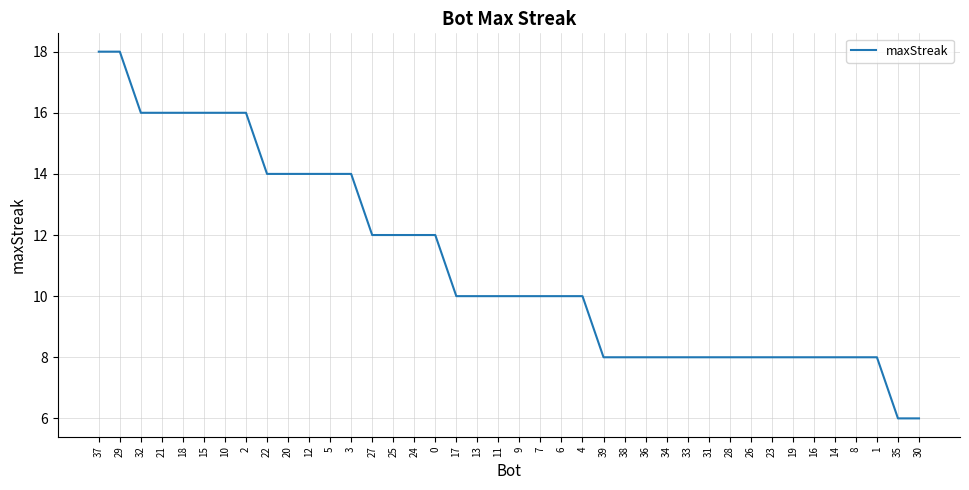

Approximately how many times larger is the value at 4 compared to 21?

0.6